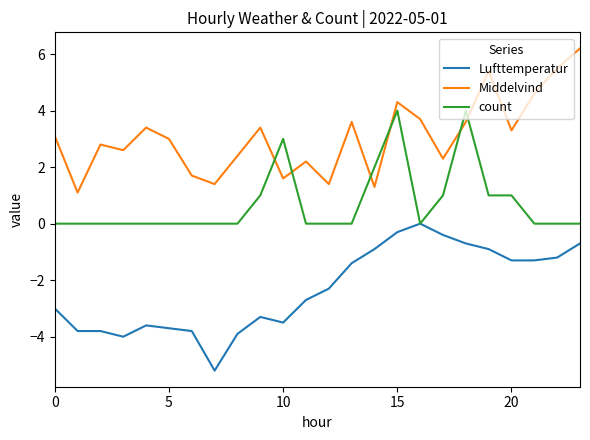

Which series has the largest total across all categories?

Middelvind